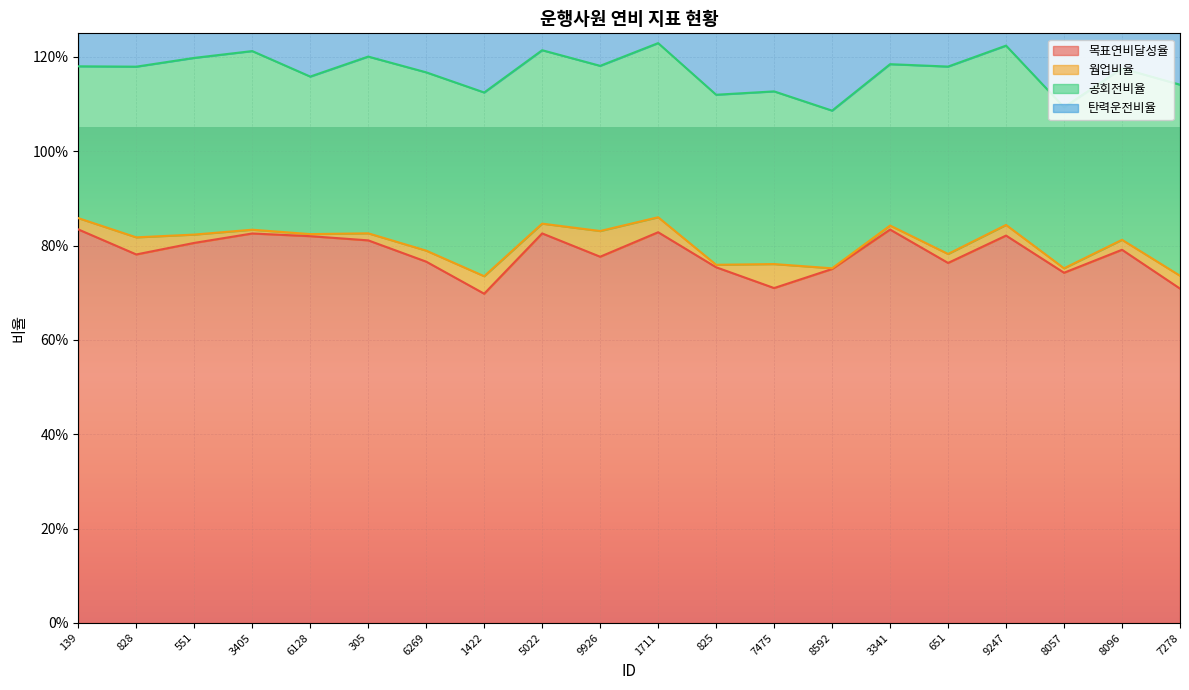

Between 6128 and 7475, which is larger?

6128